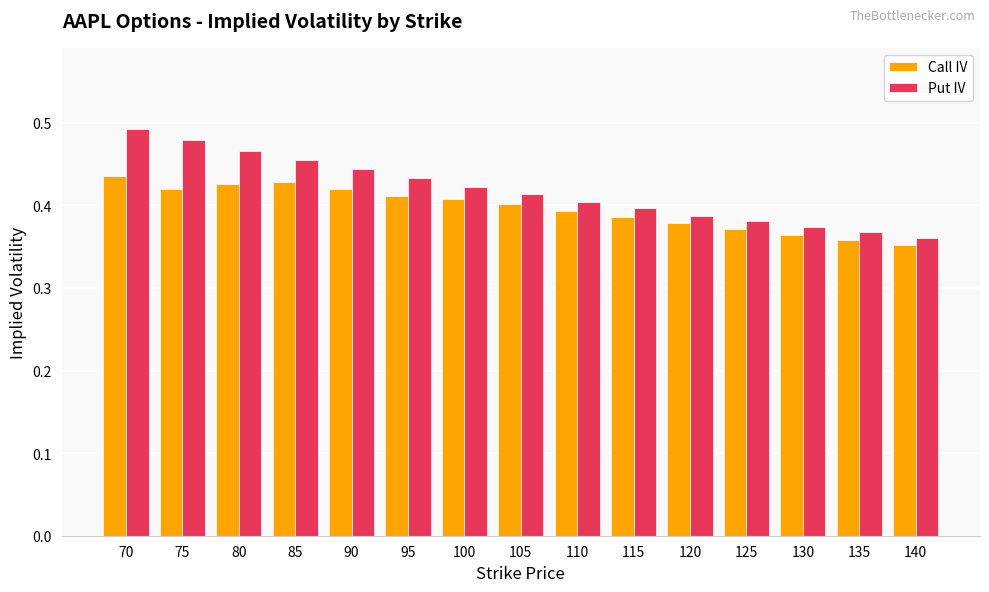

Rank the series by their maximum value, from highest to lowest.

Put IV, Call IV